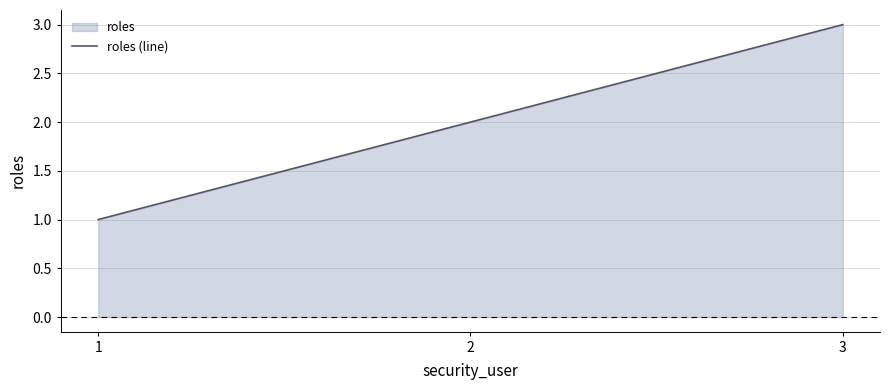

What is the difference between the maximum and minimum values?

2